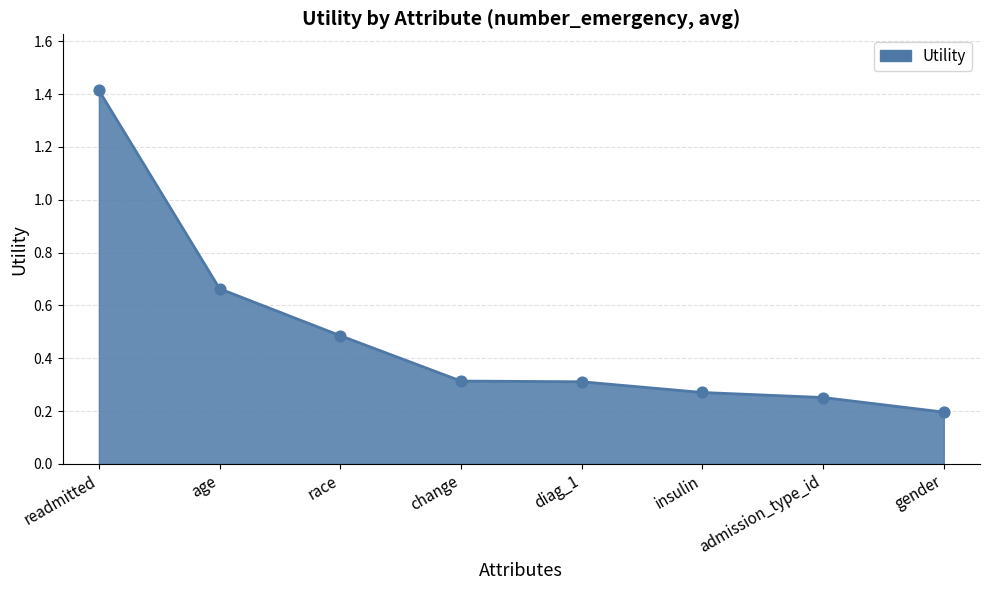

What is the change in value from change to gender?

-0.1